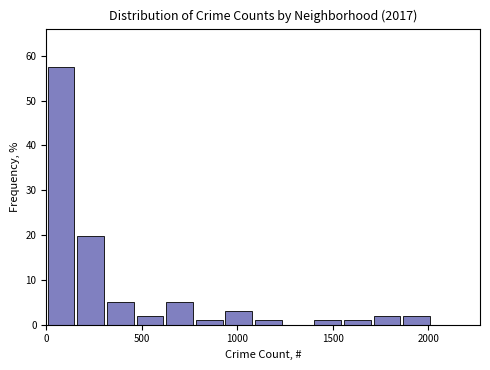

Around what value on the x-axis is the tallest bar? Give the approximate position of its centre, as read against the axis.

100